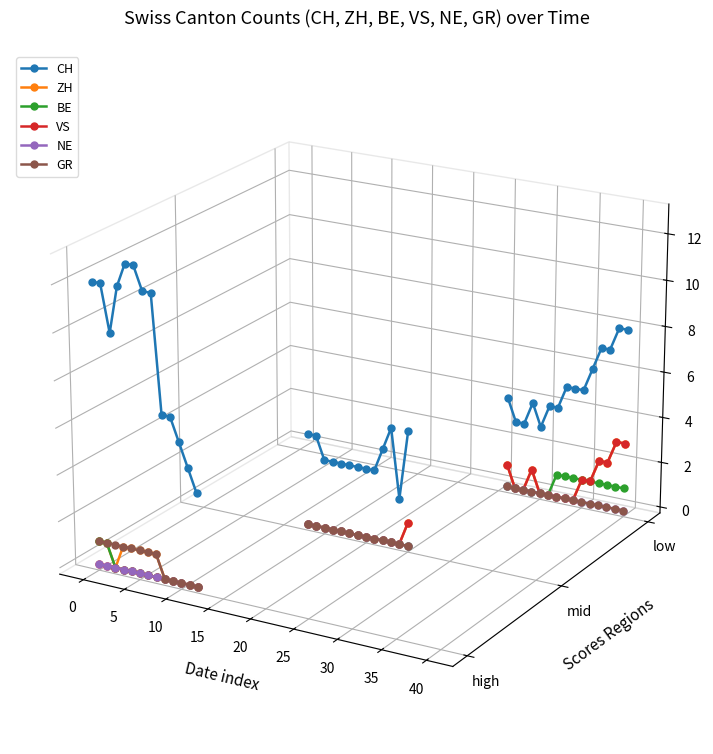

True or false: BE has more than 1 interior local peaks.

False